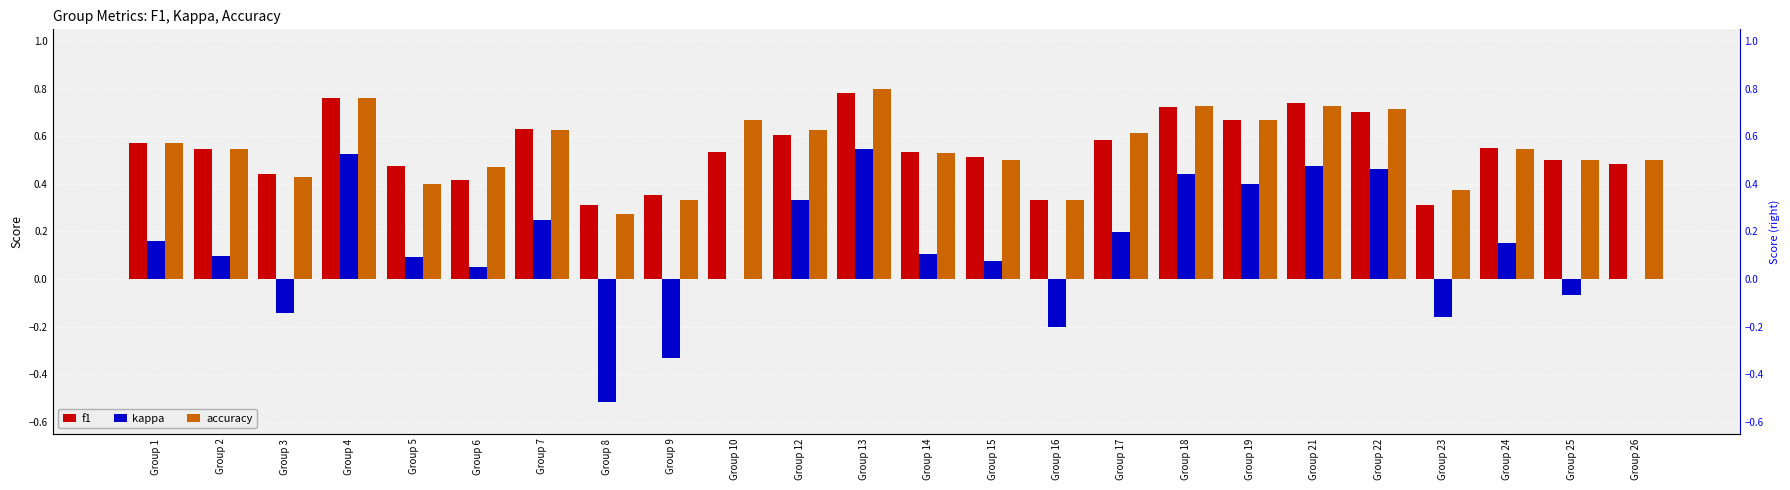

What is the difference between the maximum and minimum values in the accuracy series?

0.5